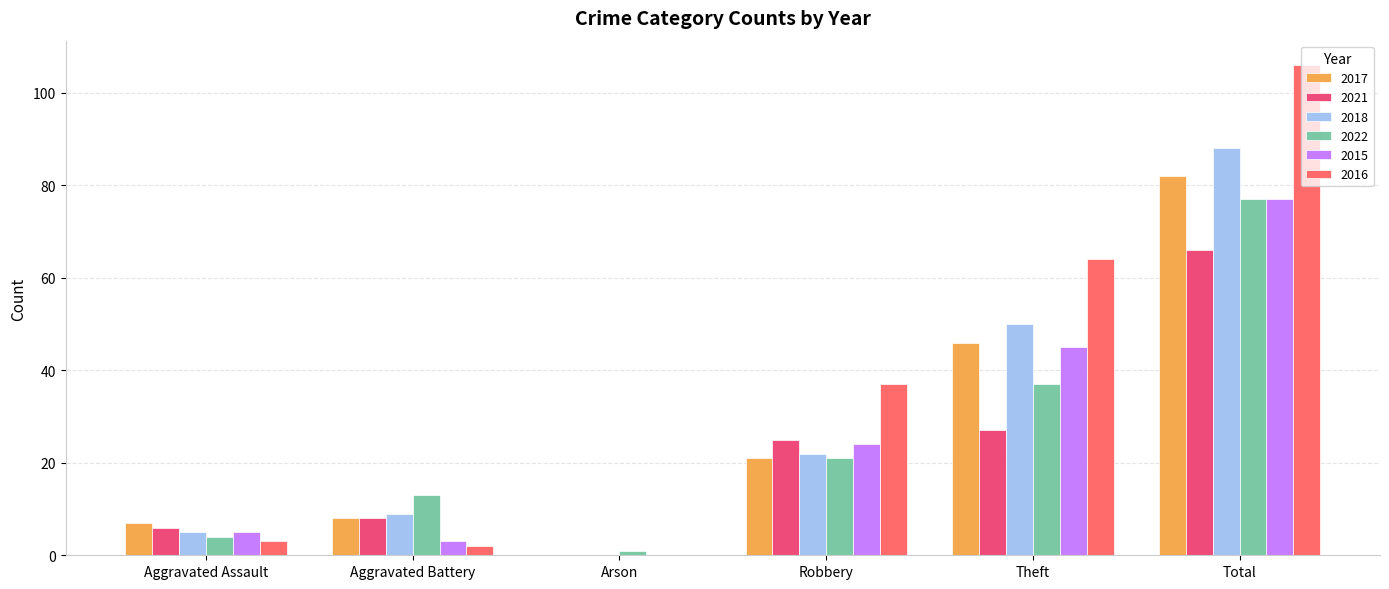

Are the bars grouped side by side (vs. stacked)?

Yes